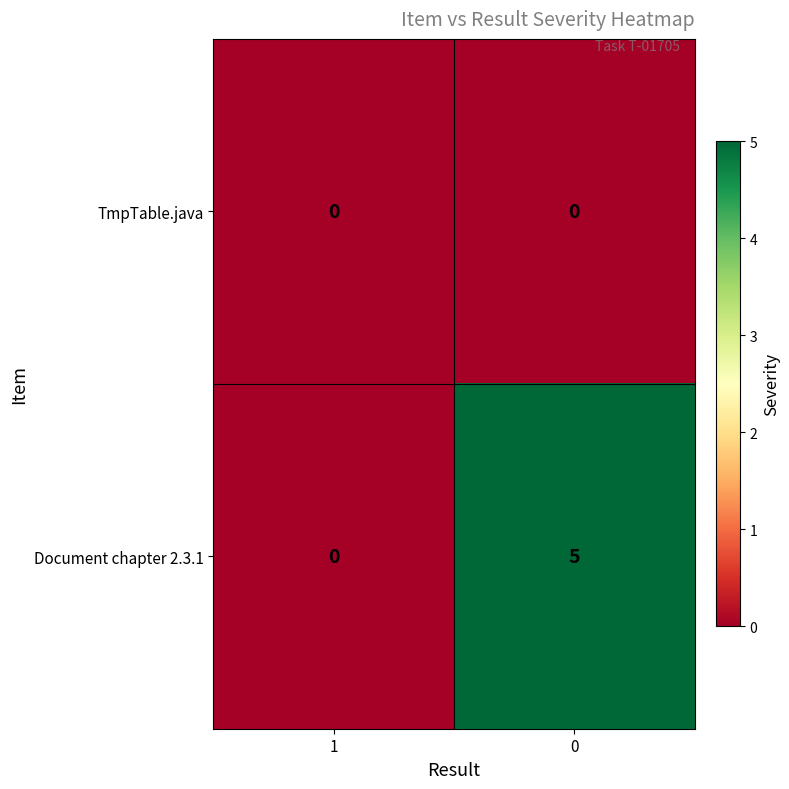

Rank the series by their maximum value, from highest to lowest.

Document chapter 2.3.1, TmpTable.java